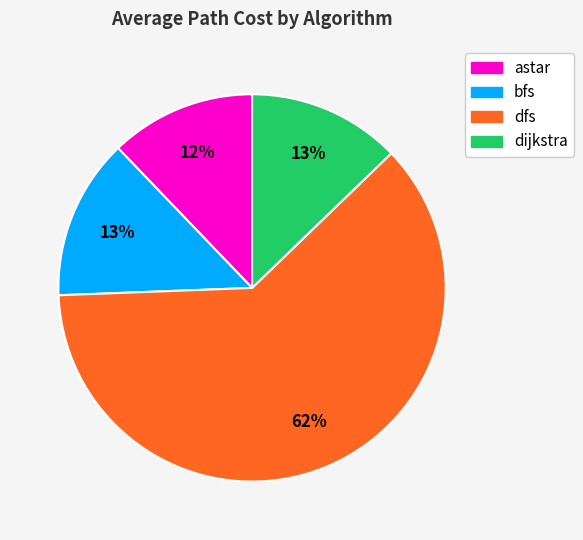

Is dijkstra the majority of the pie?

No